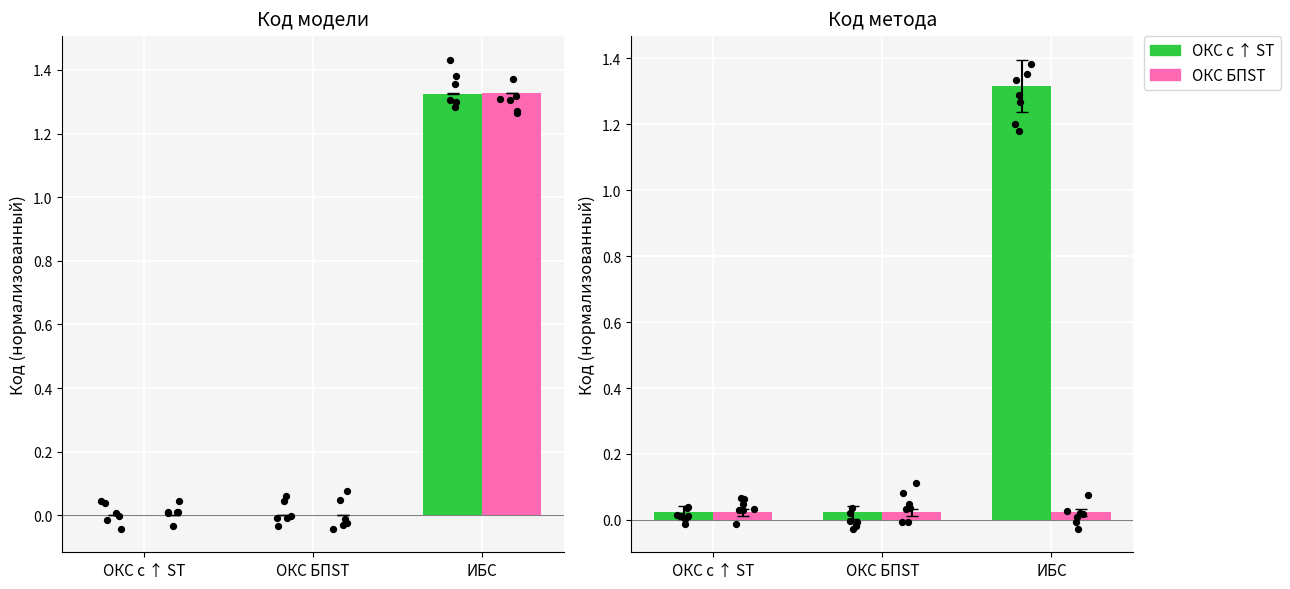

Is the value of Код модели (ОКС с ↑ ST) at ОКС БПST greater than the value of Код метода Bcrp at ОКС с ↑ ST?

No